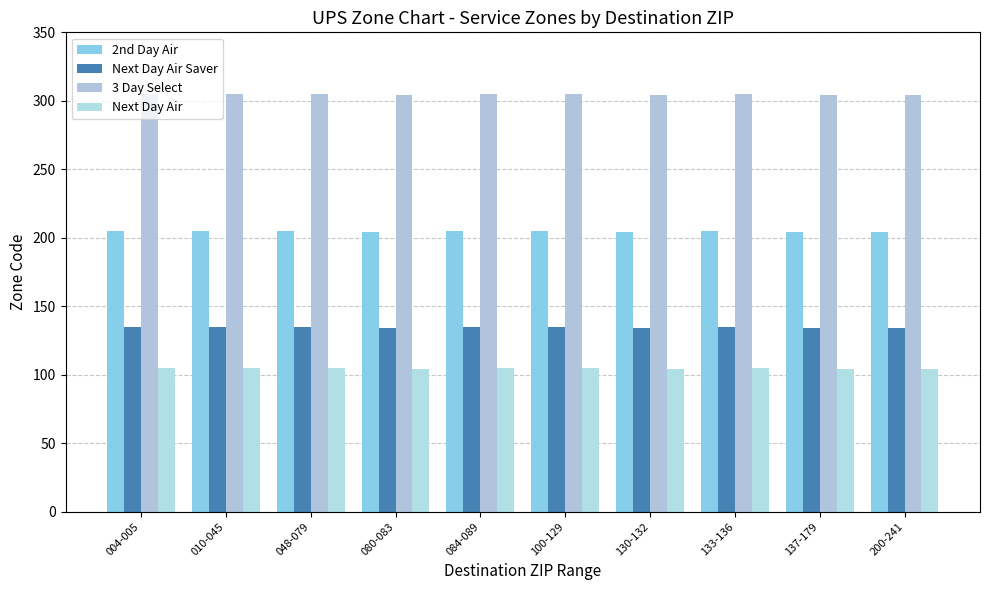

What are all the series names shown in the legend?

2nd Day Air, Next Day Air Saver, 3 Day Select, Next Day Air